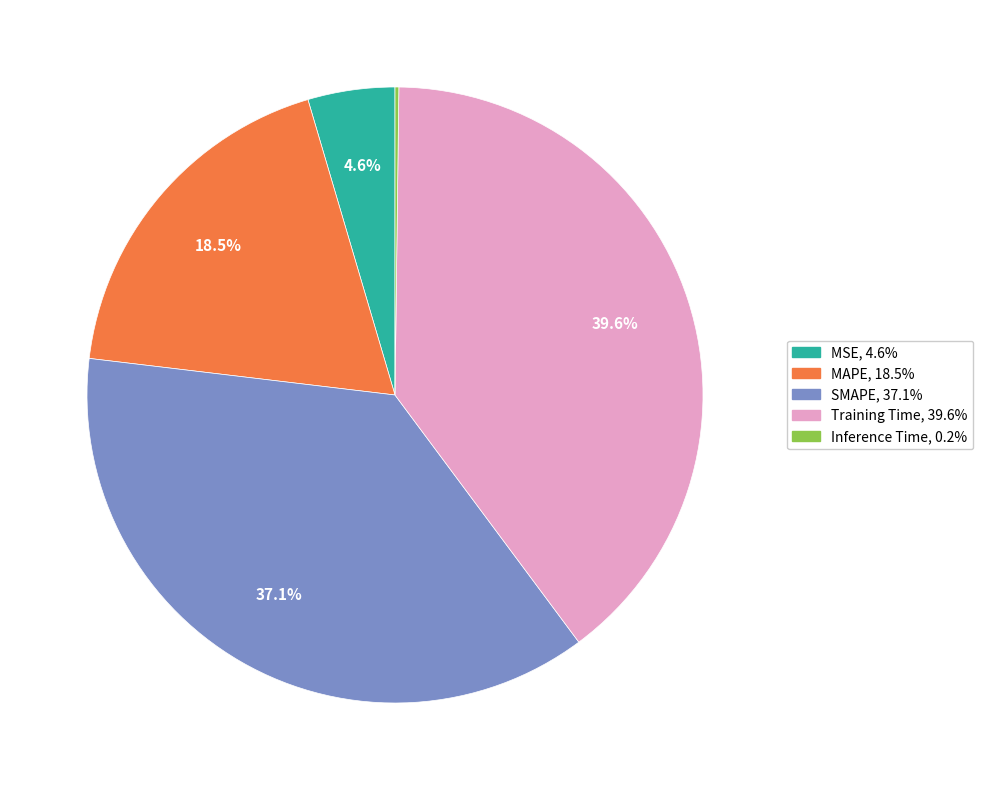

Does Training Time account for over 50% of the chart?

No